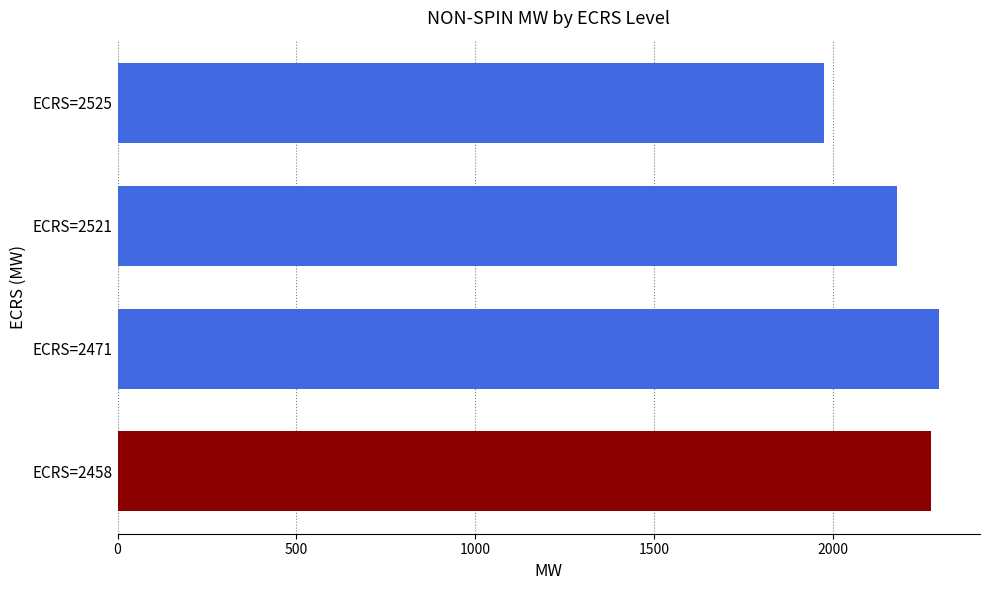

Rank the categories by value from highest to lowest.

ECRS=2471, ECRS=2458, ECRS=2521, ECRS=2525